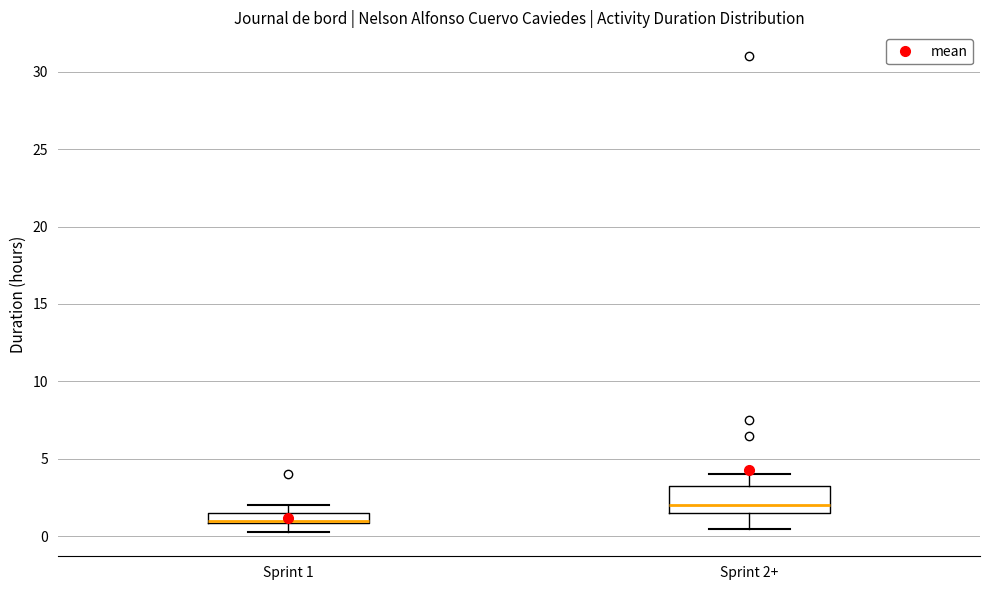

Where does the lower whisker of the box for Sprint 2+ end on the y-axis? The values are not printed on the chart, so give them approximately, as read against the axis.

0.5